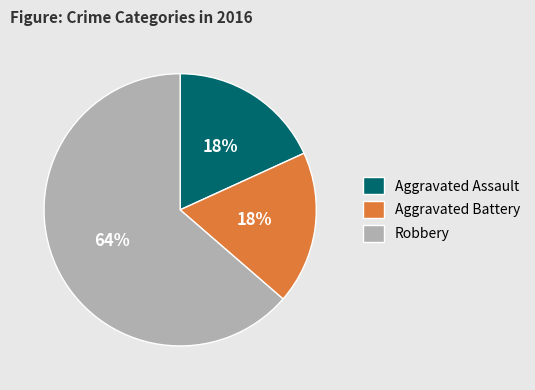

Which category has the biggest portion of the pie?

Robbery